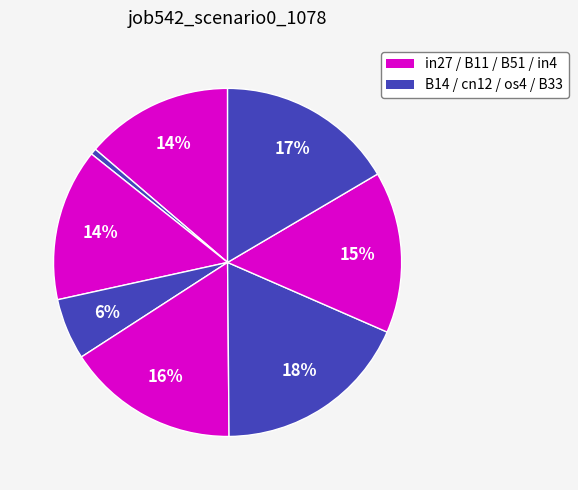

How many slices are in this pie chart?

8